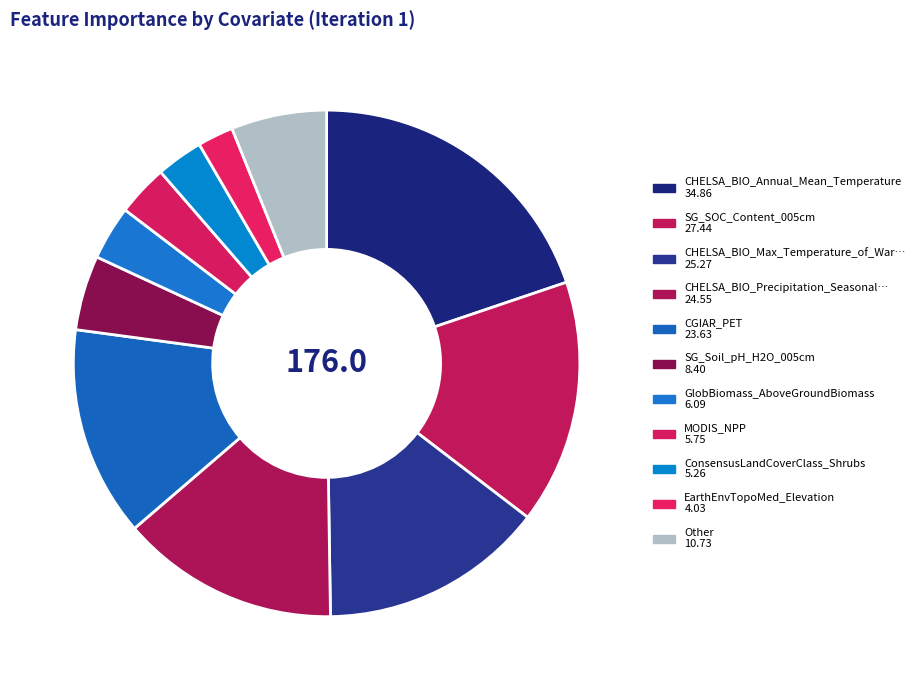

Count the number of slices in the pie.

11